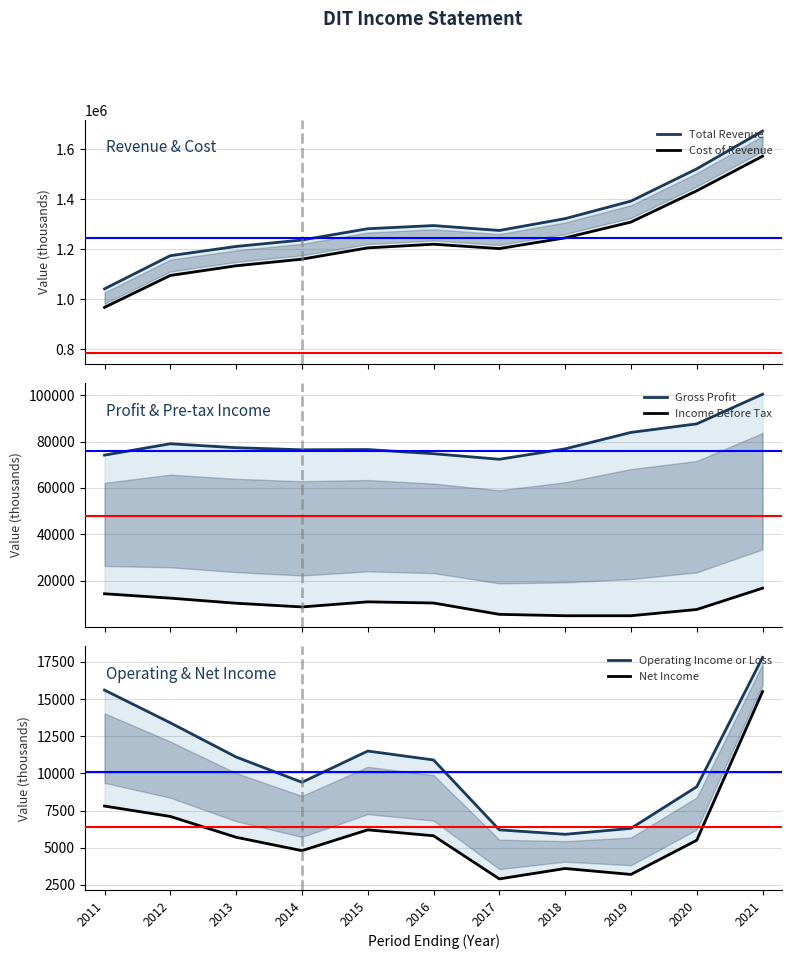

What is the sum of all Income Before Tax values?

105800